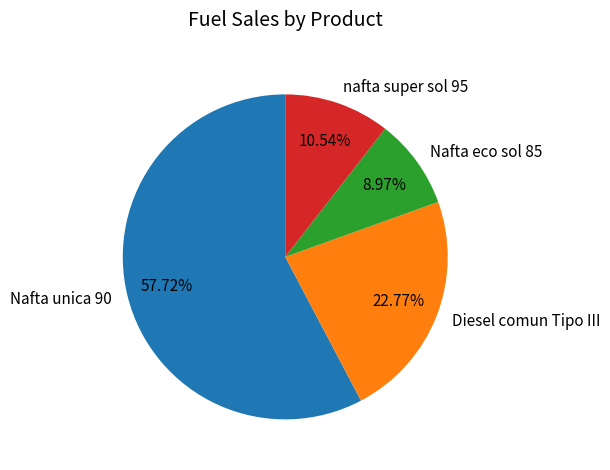

Between nafta super sol 95 and Nafta unica 90, which is larger?

Nafta unica 90